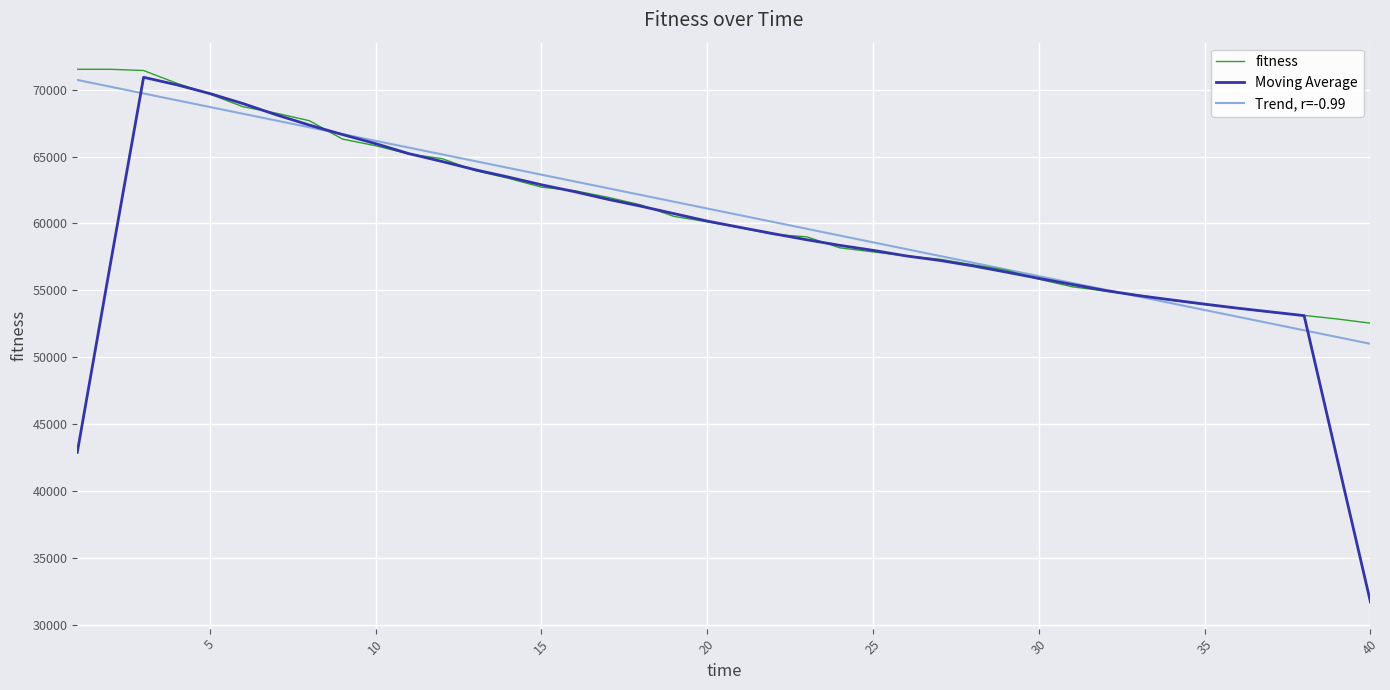

What are all the series names shown in the legend?

fitness, Moving Average, Trend, r=-0.99